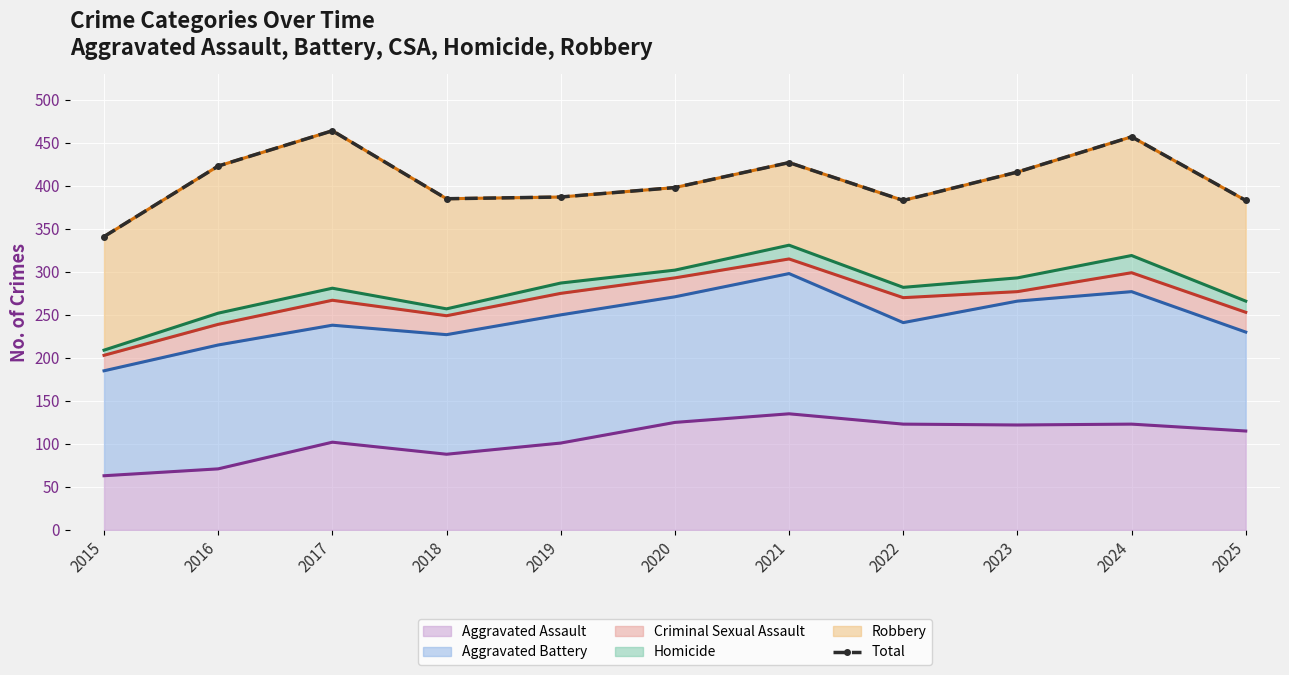

The chart shows a value of 457 at 2024. True or false?

True